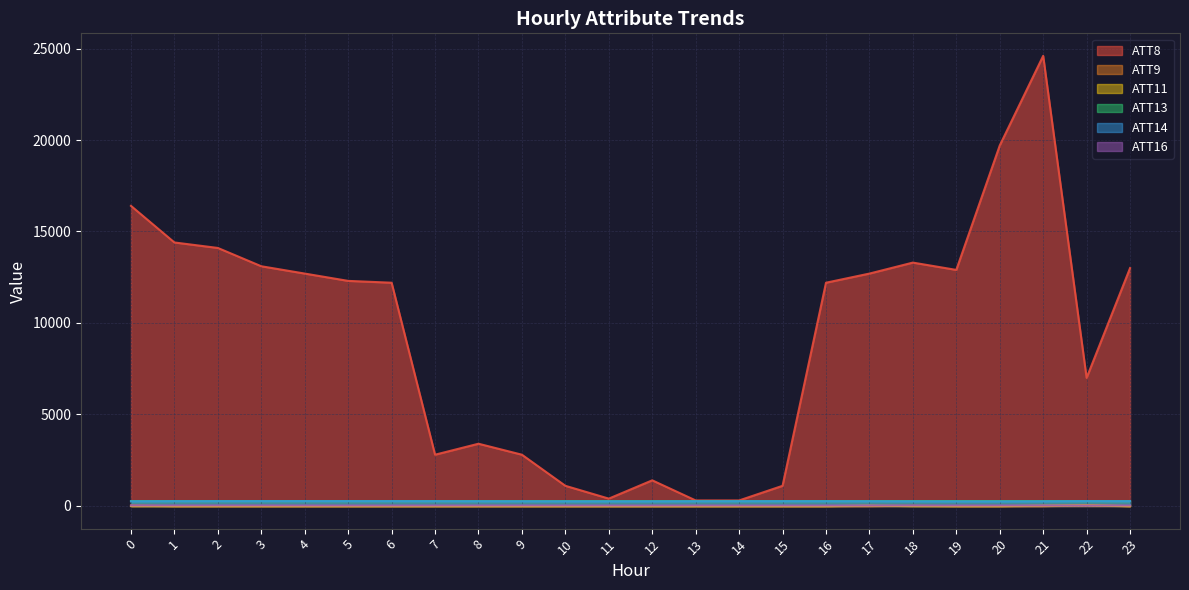

At which category is the sum across all series the highest?

21